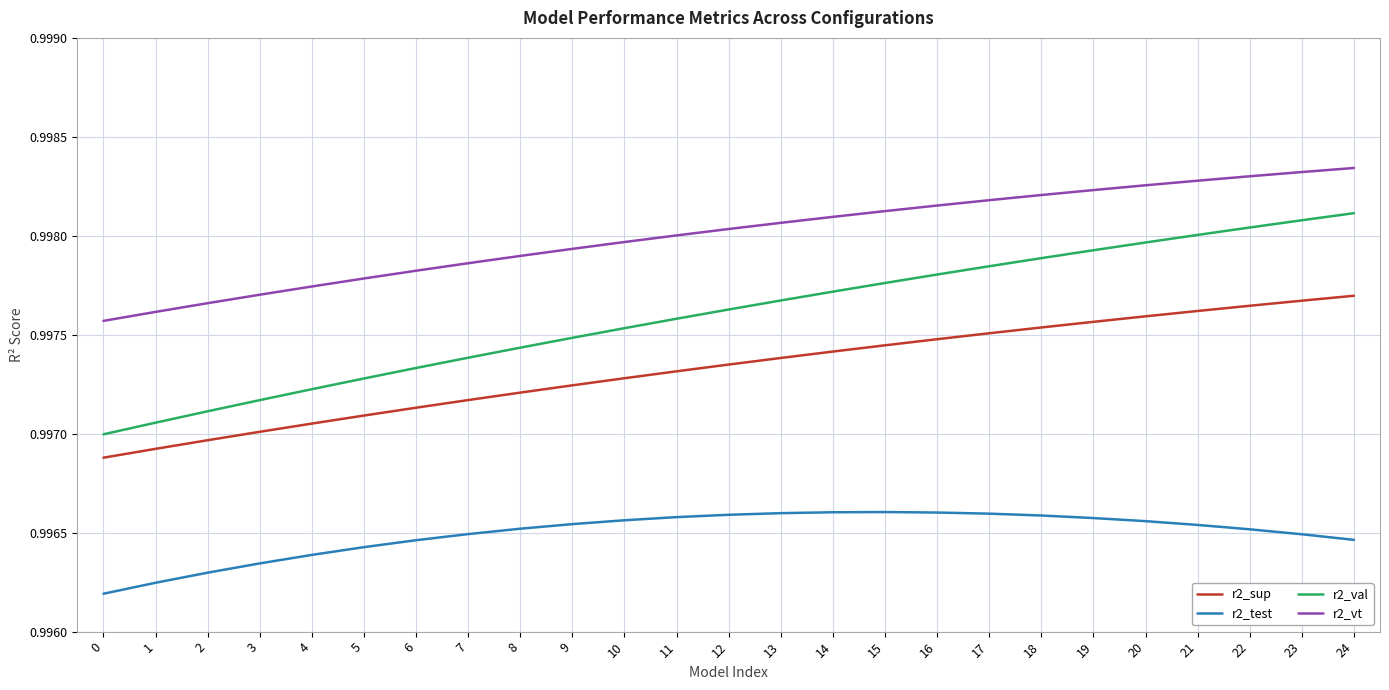

Which series has the largest total across all categories?

r2_vt